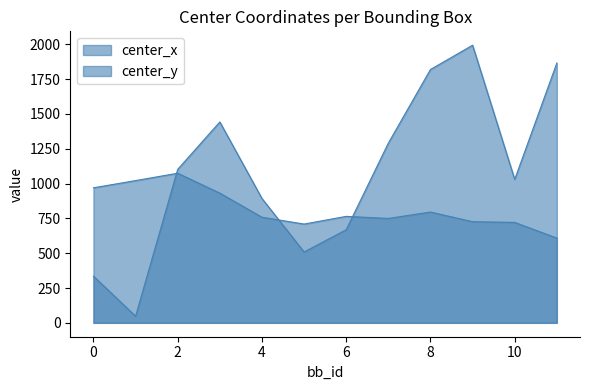

Which series has the widest spread of values?

center_x